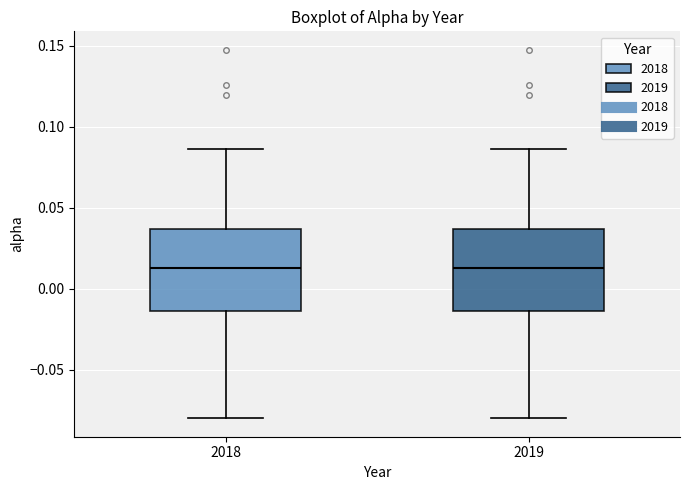

Reading left to right, transcribe this box plot: for each box, give where its median line is, the range the box spans, and where its two whiskers end, as read against the y-axis. The values are not printed on the chart, so give them approximately, as read against the axis.

2018: median 0.015, box -0.015 to 0.035, whiskers -0.080 to 0.085
2019: median 0.015, box -0.015 to 0.035, whiskers -0.080 to 0.085